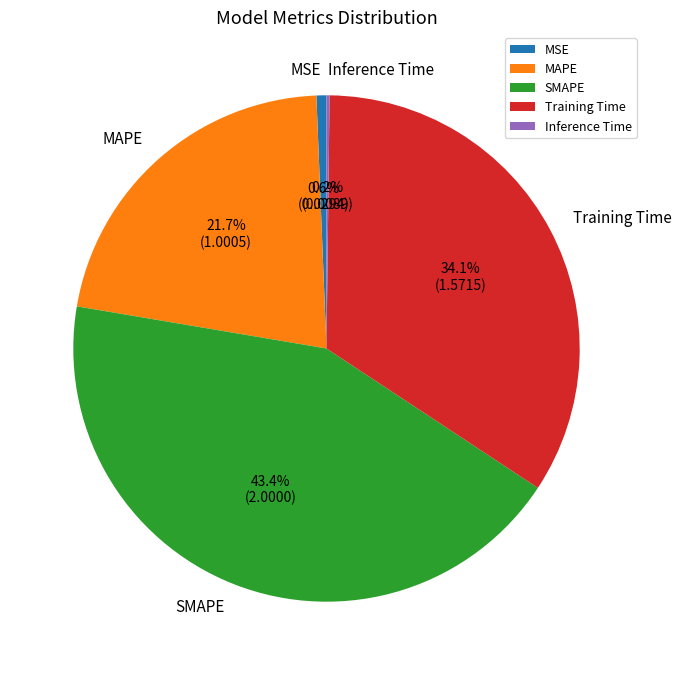

Does Training Time account for over 50% of the chart?

No